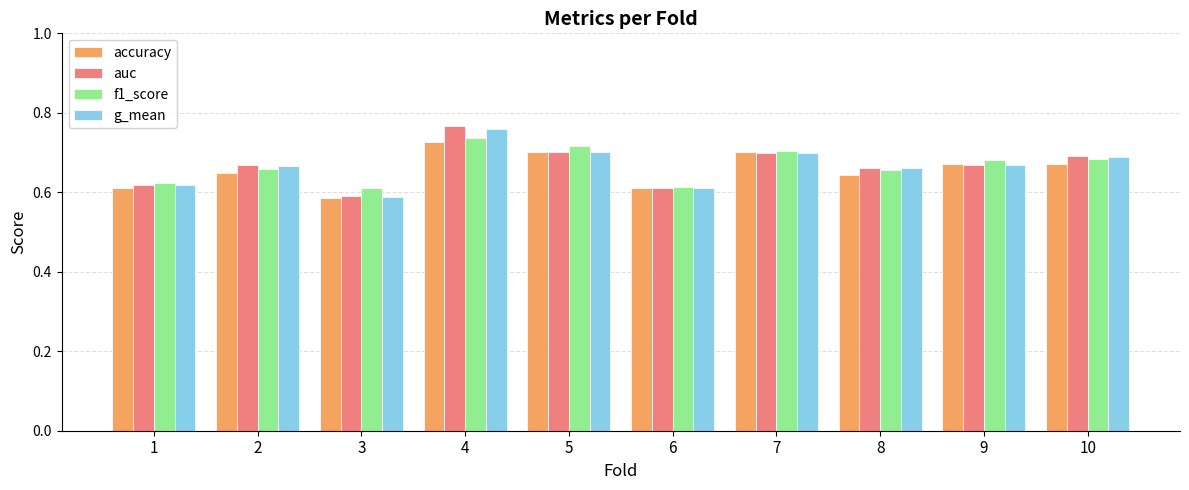

Where is accuracy nearest to the value 0?

3